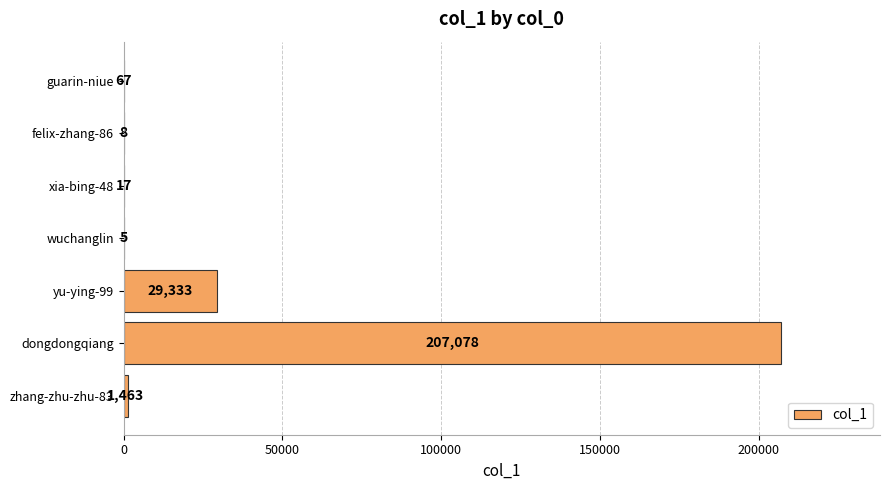

The value at yu-ying-99 is 29333. True or false?

True